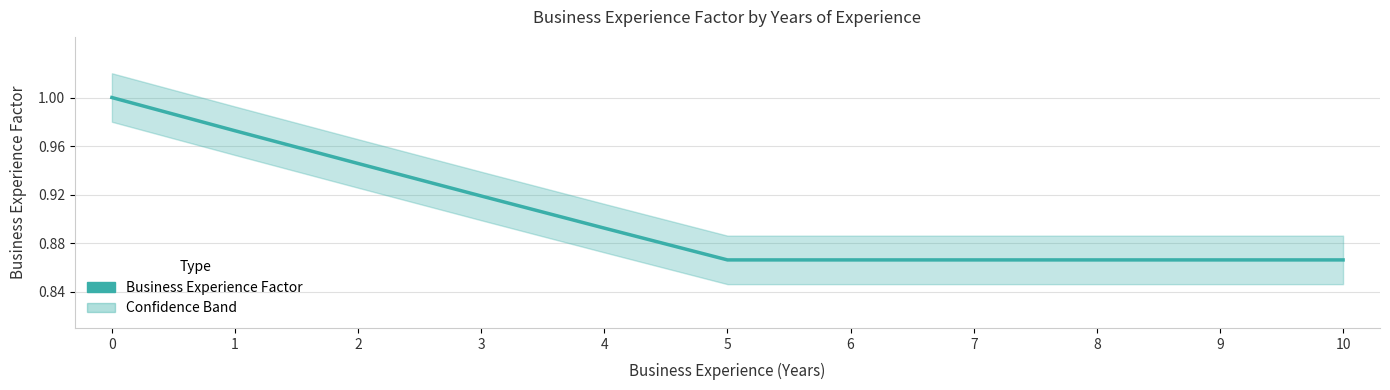

Reading right to left, extract all data points from this chart.

0.9	0.9	0.9	0.9	0.9	0.9	0.9	0.9	0.9	1.0	1.0